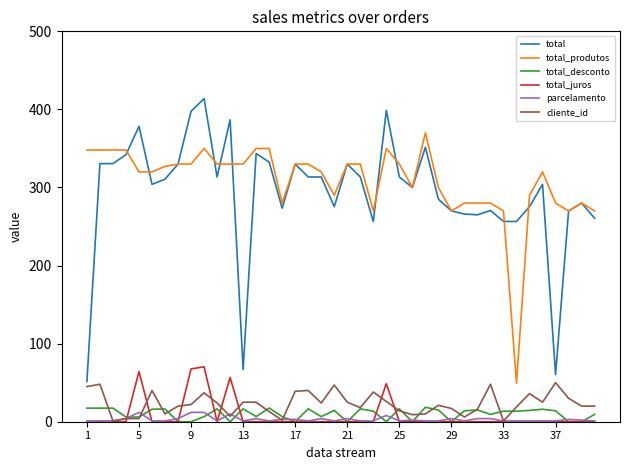

Which series has the largest range (max minus min)?

total